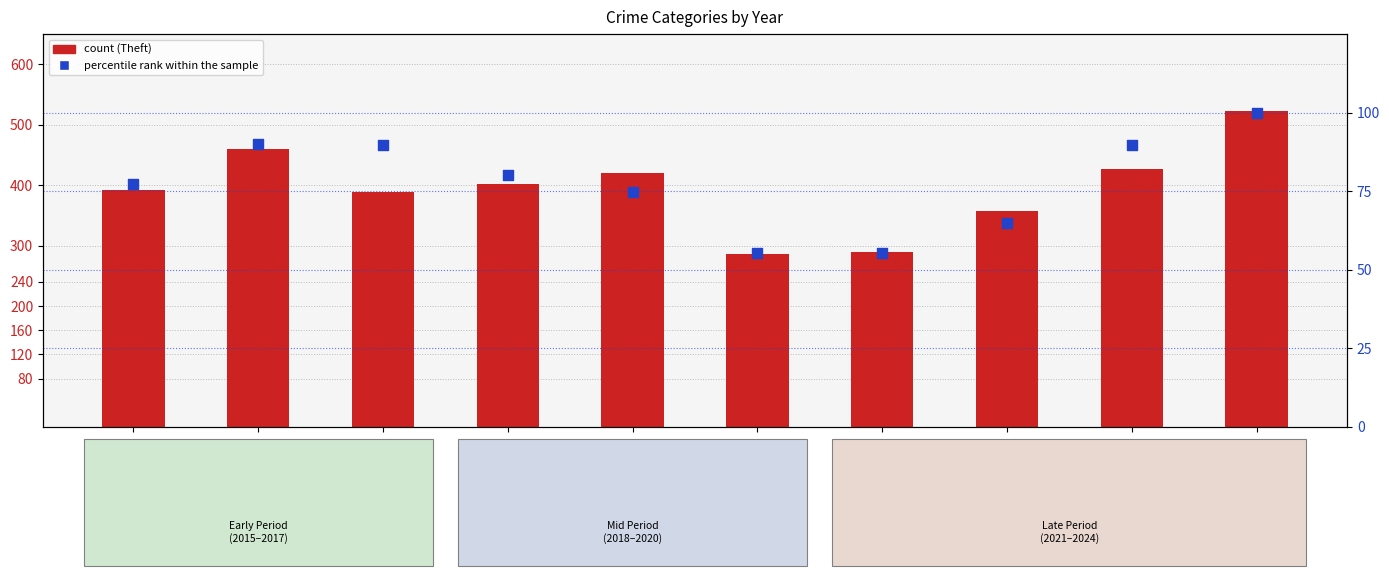

At how many categories does at least one series exceed 84?

10